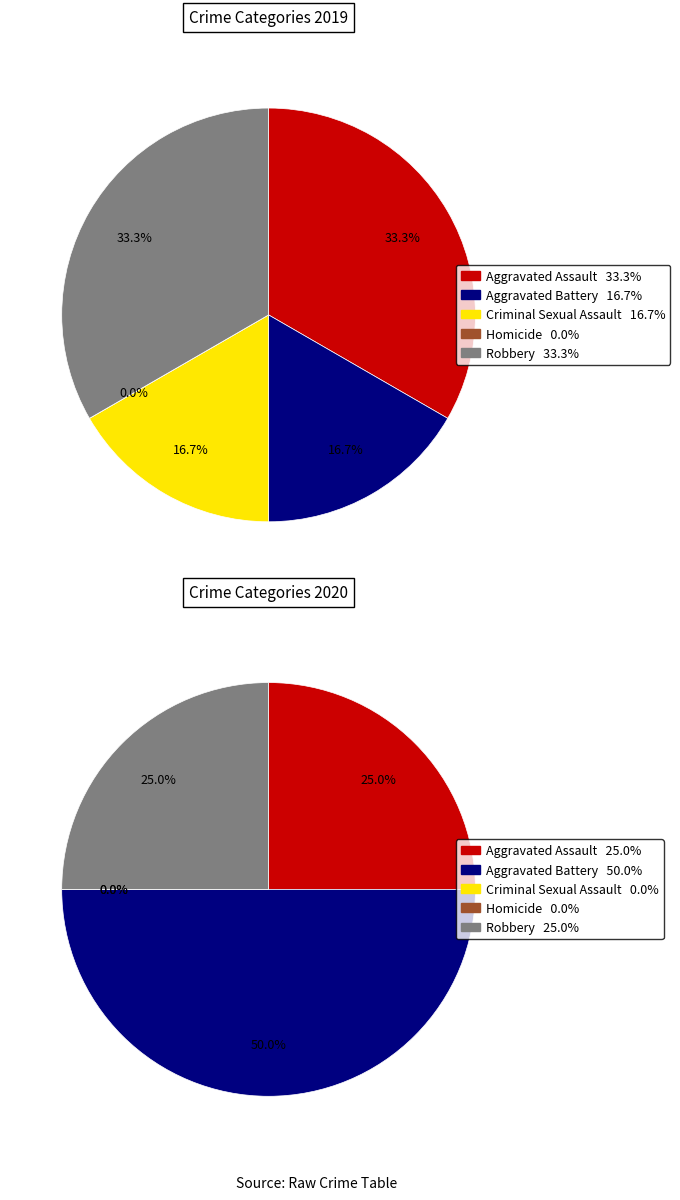

Is there any slice that represents more than half of the pie?

No